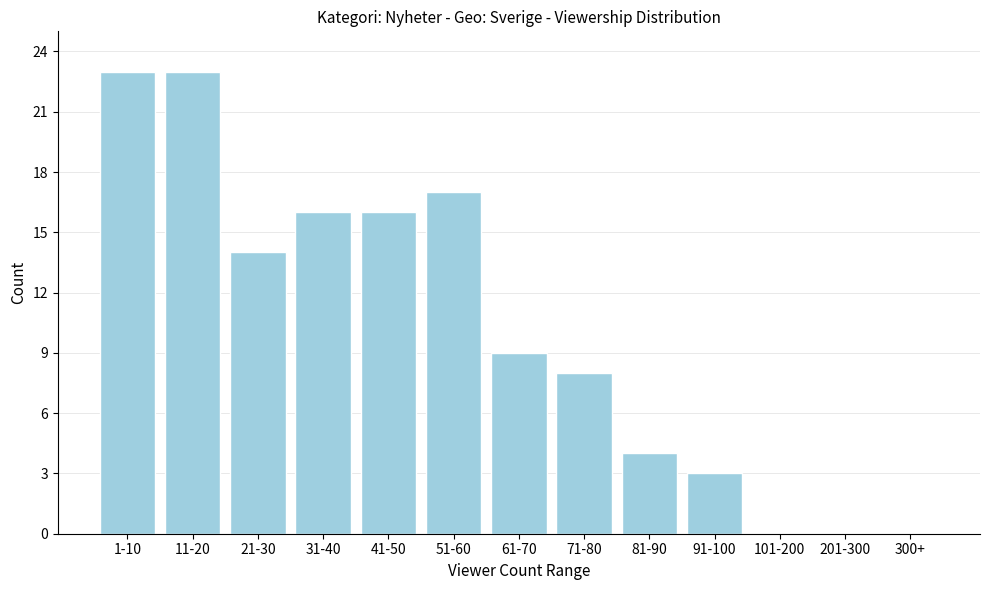

Reading left to right, list all the values displayed in this chart.

1-10=23	11-20=23	21-30=14	31-40=16	41-50=16	51-60=17	61-70=9	71-80=8	81-90=4	91-100=3	101-200=0	201-300=0	300+=0